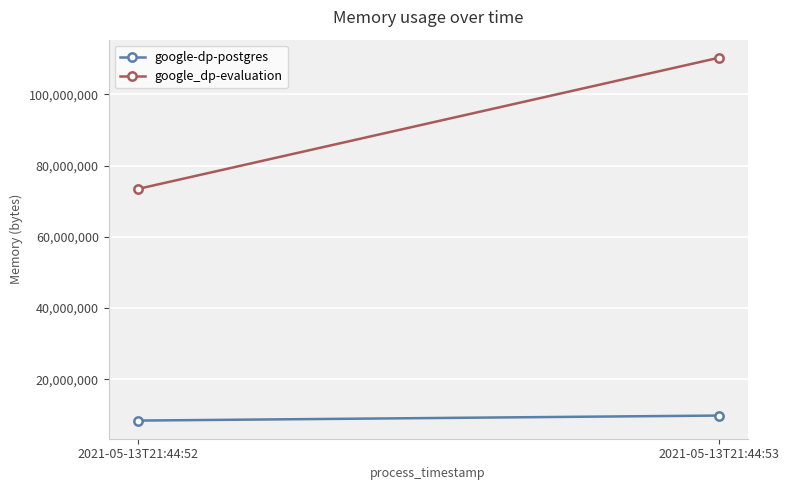

Reading left to right, list all the values displayed in this chart.

google-dp-postgres: 8454144	9863168
google_dp-evaluation: 73416704	110223360